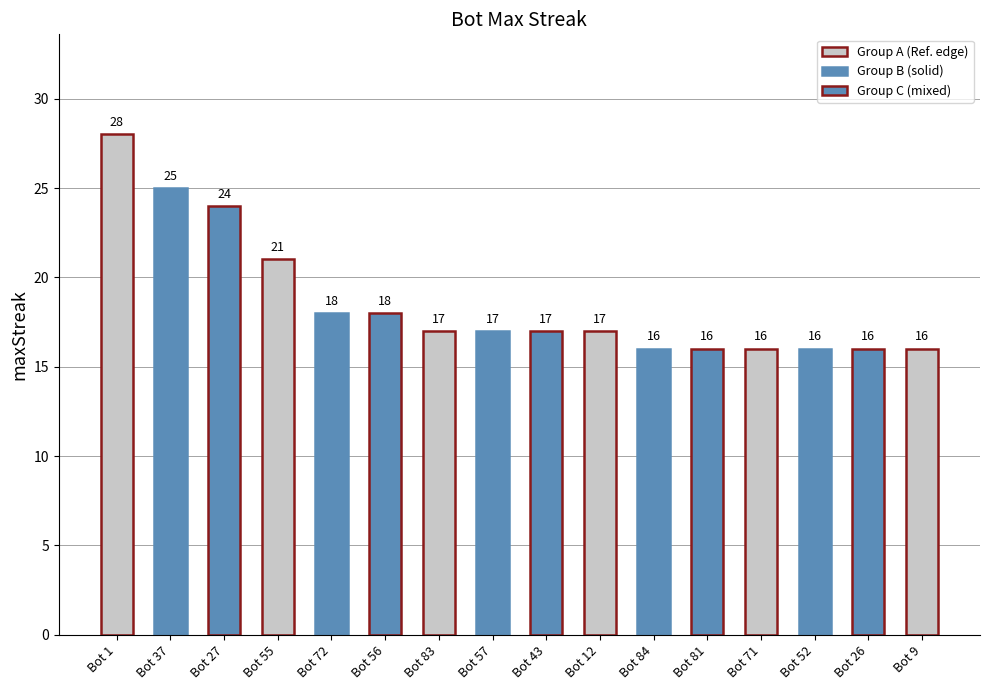

Are the bars grouped side by side (vs. stacked)?

No